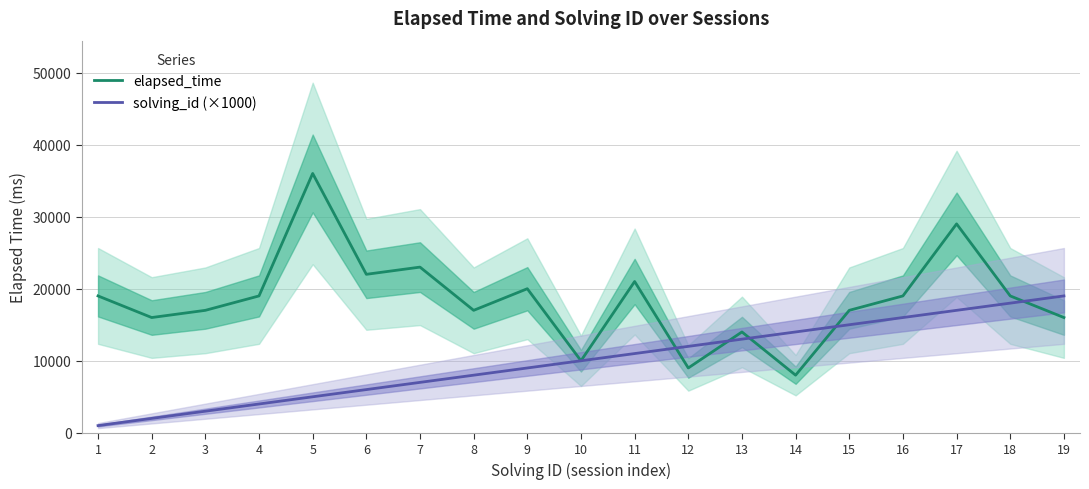

Between 4 and 17, which series saw the biggest shift?

solving_id (×1000)